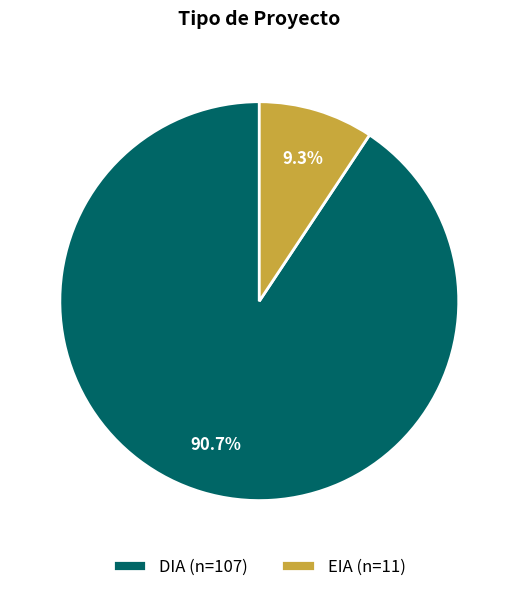

To the nearest percent, what is the difference between the largest and smallest slice percentages?

81%